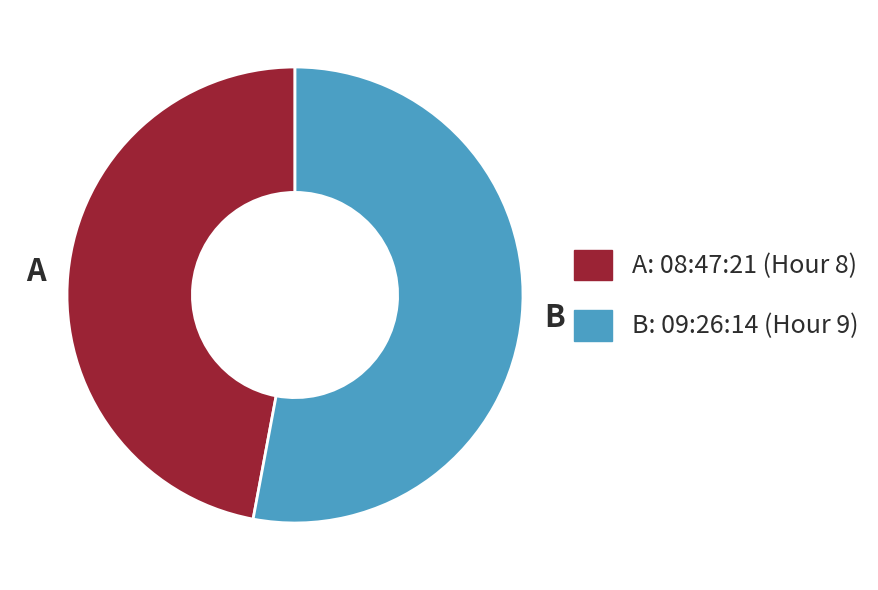

Between B and A, which is larger?

B